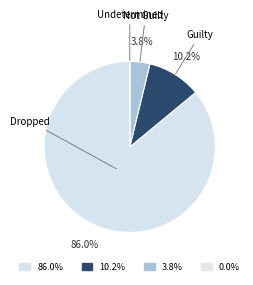

Is the sum of Dropped and Guilty greater than half?

Yes